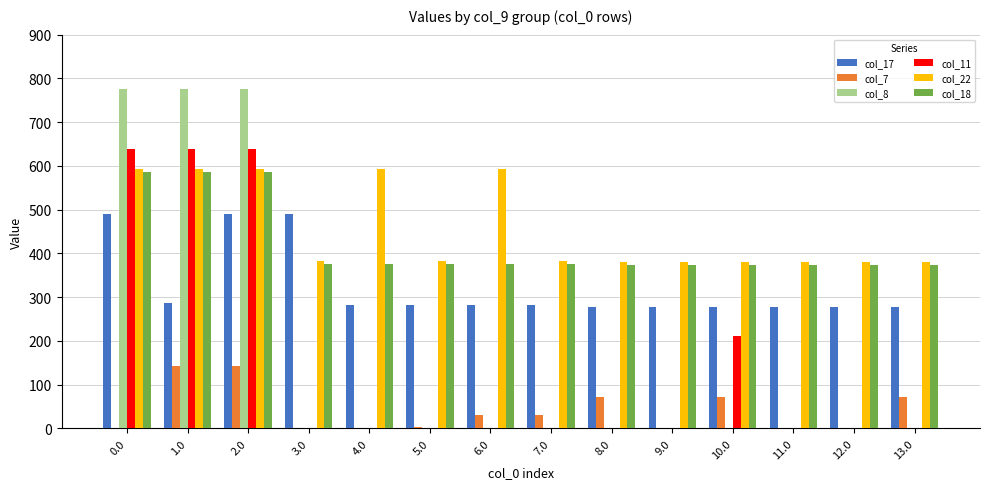

The value of col_11 at 4.0 is -425.7. True or false?

False